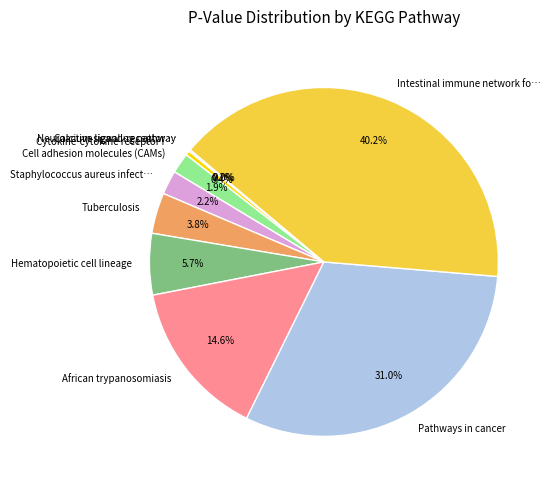

To the nearest percent, what is the difference between the Cytokine-cytokine receptor interaction and Hematopoietic cell lineage slice percentages?

5%